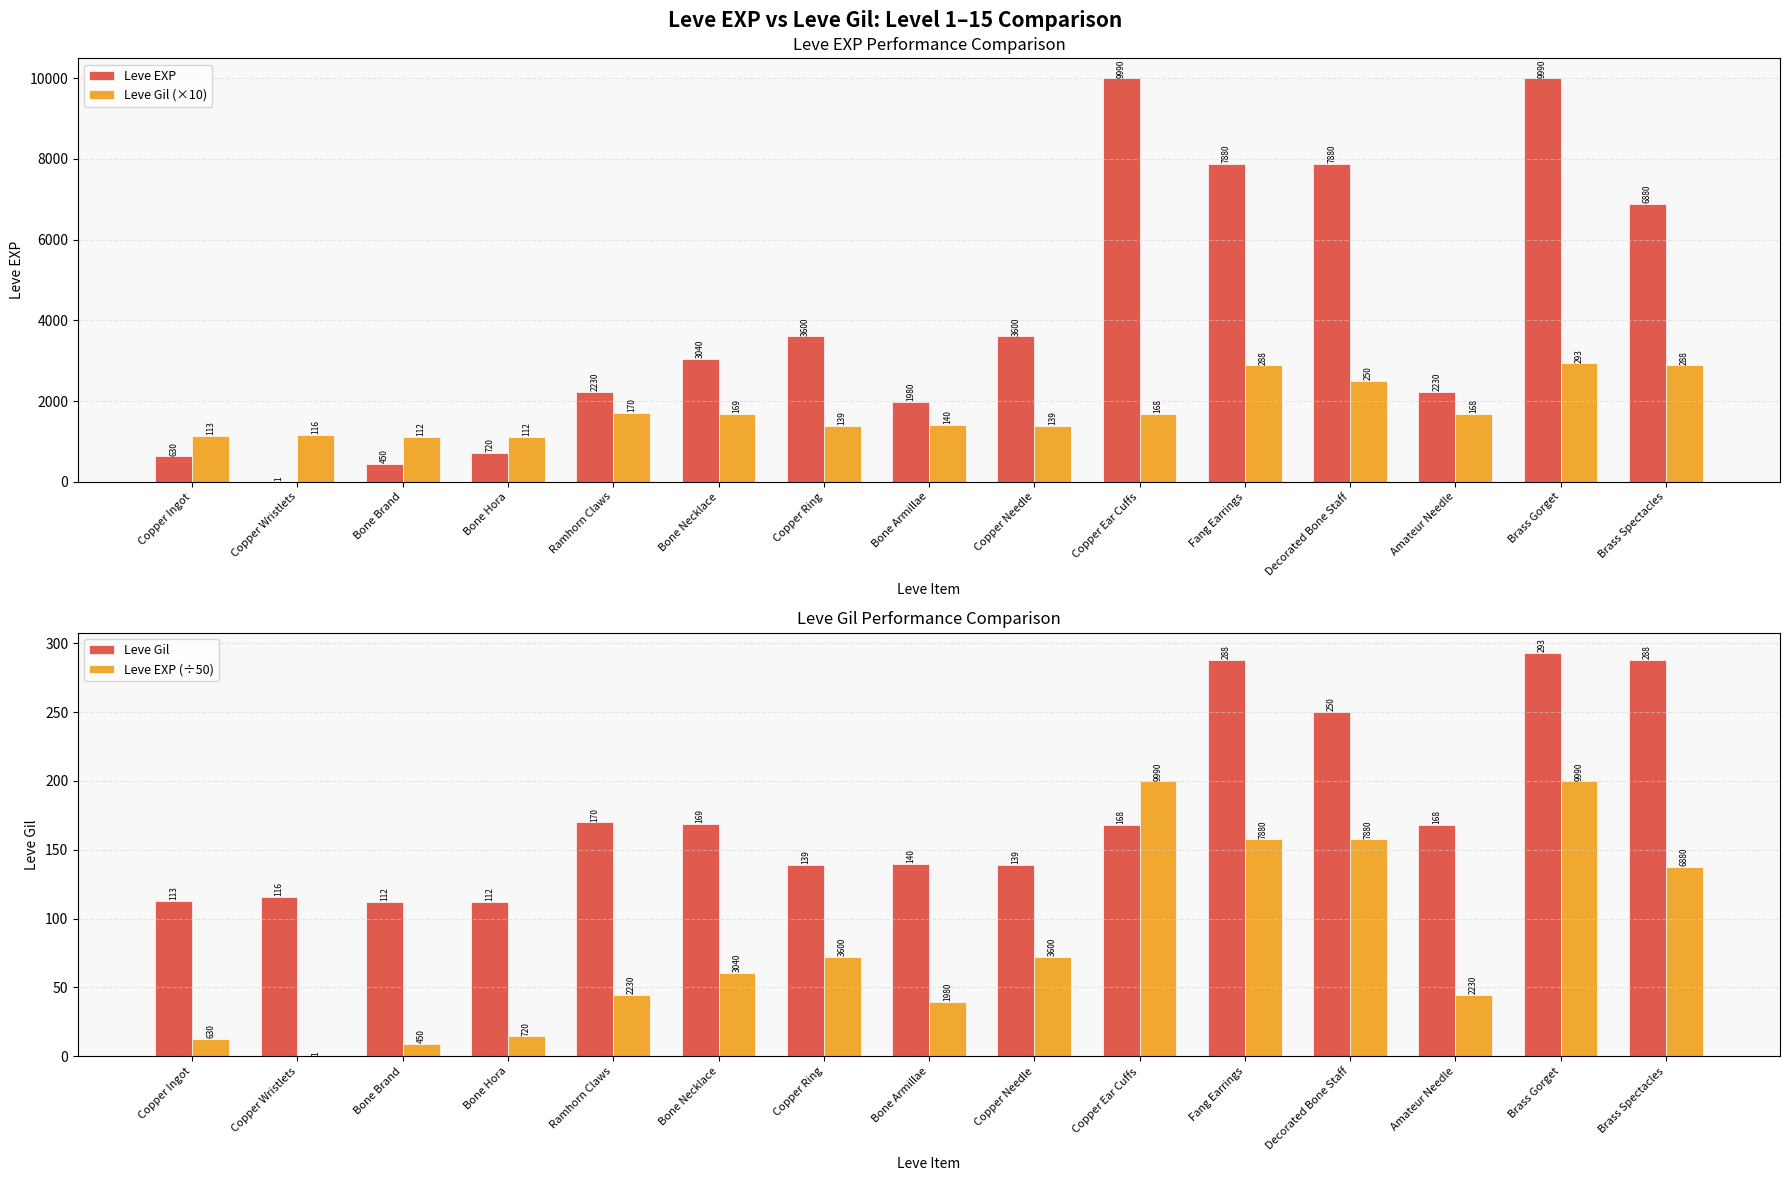

What is the difference between the Leve Gil (×10) values at Bone Armillae and Fang Earrings?

1480